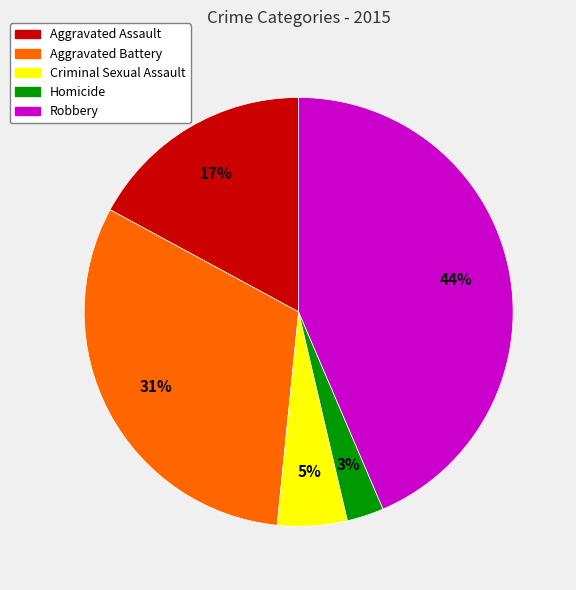

Is the sum of Homicide and Criminal Sexual Assault greater than half?

No